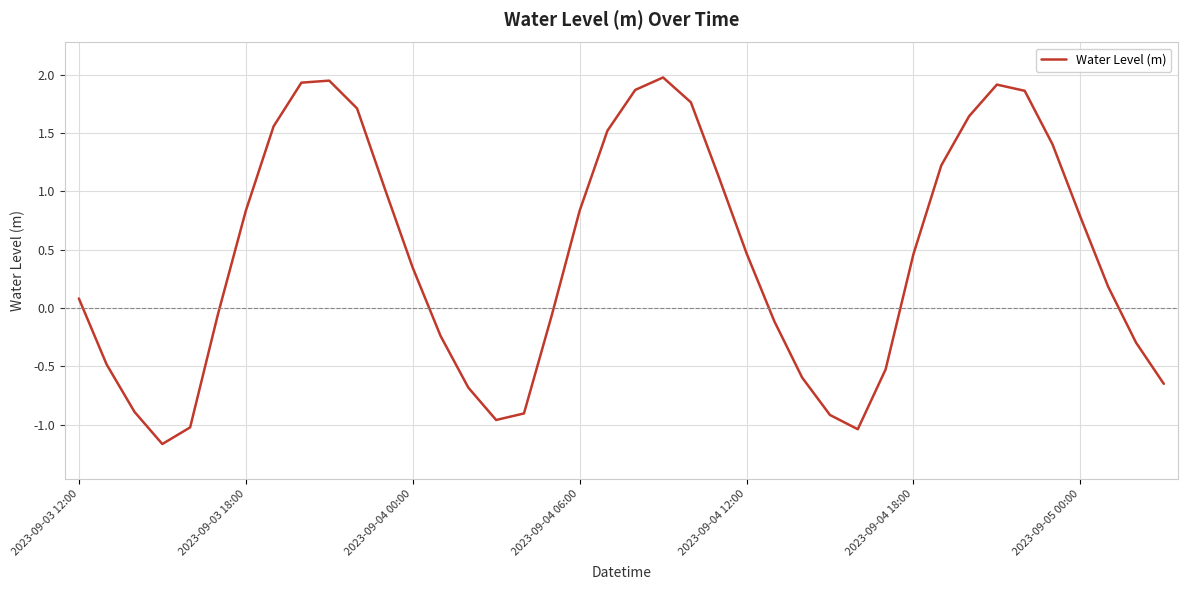

How many series are shown in this chart?

1